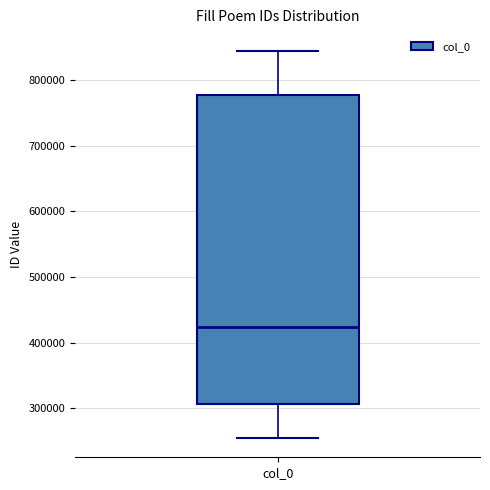

Transcribe this box plot: give where the median line is, the range the box spans, and where the two whiskers end, as read against the y-axis. The values are not printed on the chart, so give them approximately, as read against the axis.

median 420000, box 310000 to 780000, whiskers 250000 to 840000